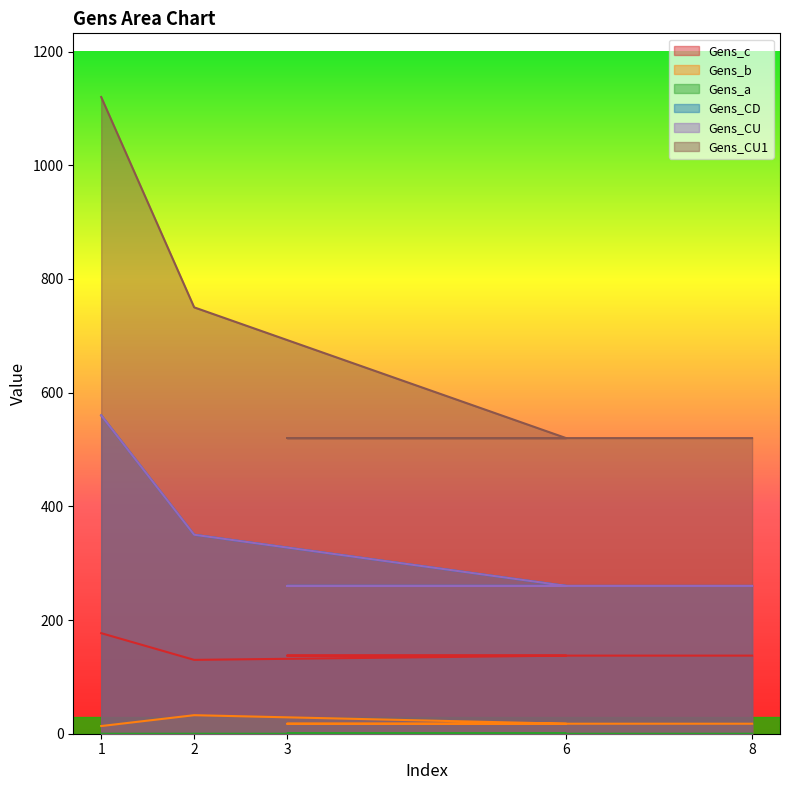

Is it true that Gens_CD equals 260.0 at 8?

True